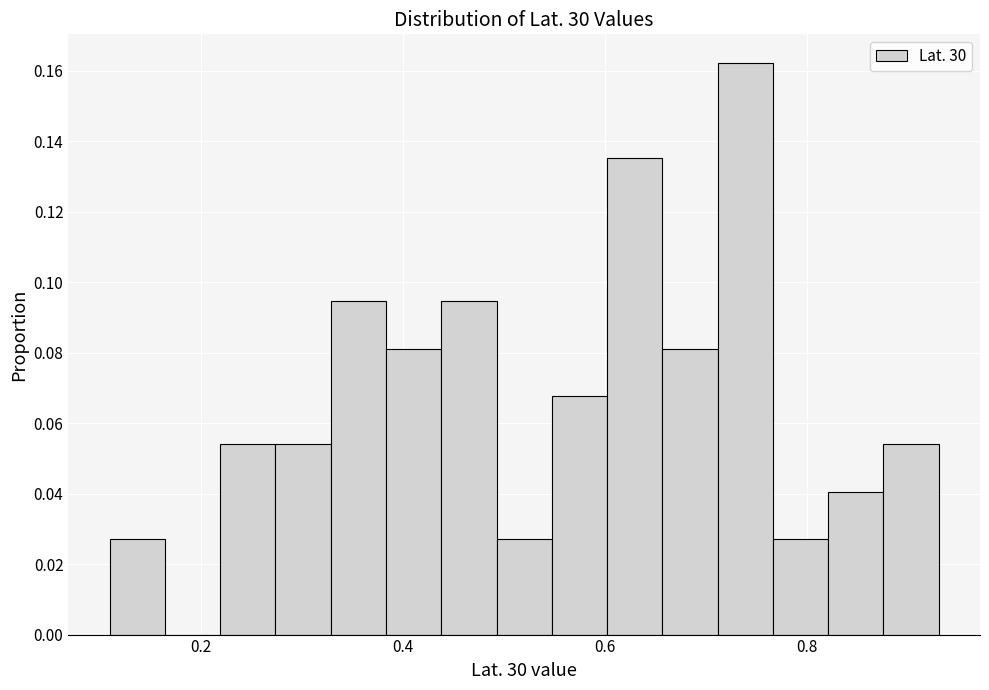

Read against the x-axis, roughly where is the centre of the tallest bar?

0.74